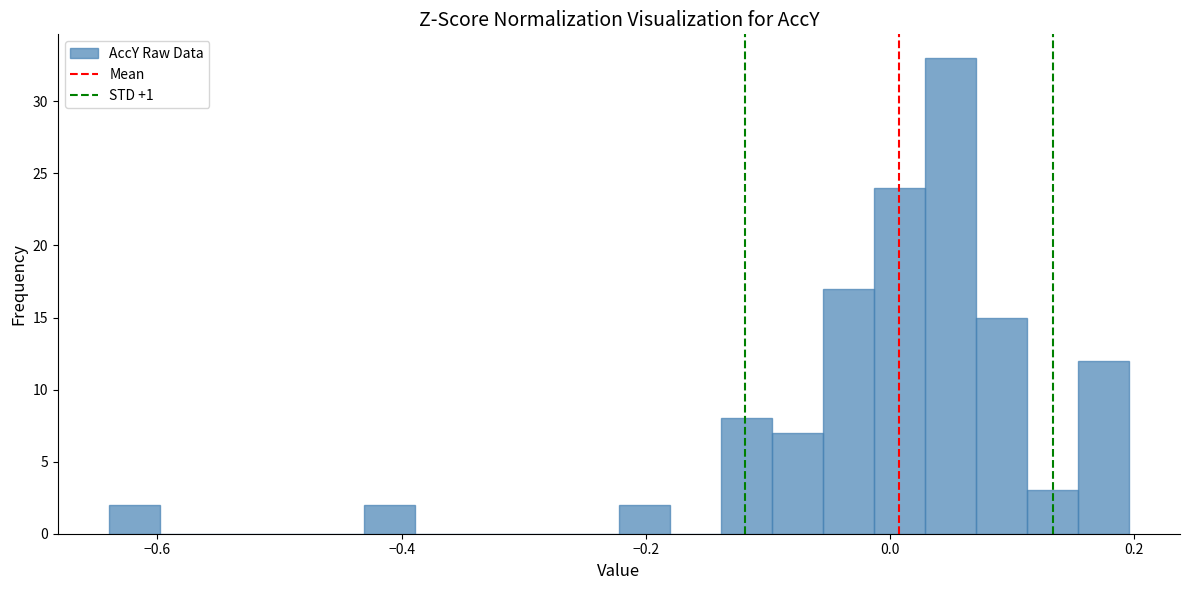

Around what value on the x-axis is the tallest bar? Give the approximate position of its centre, as read against the axis.

0.04